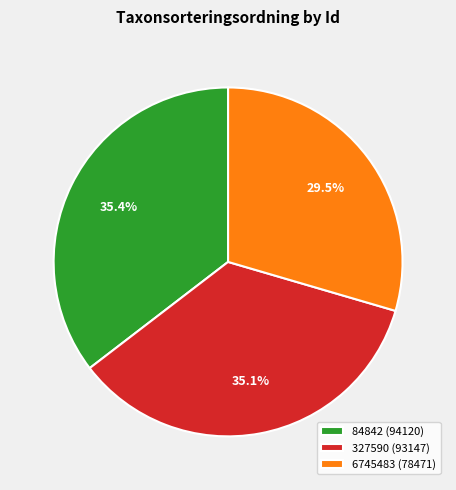

Which category has the smallest portion of the pie?

6745483